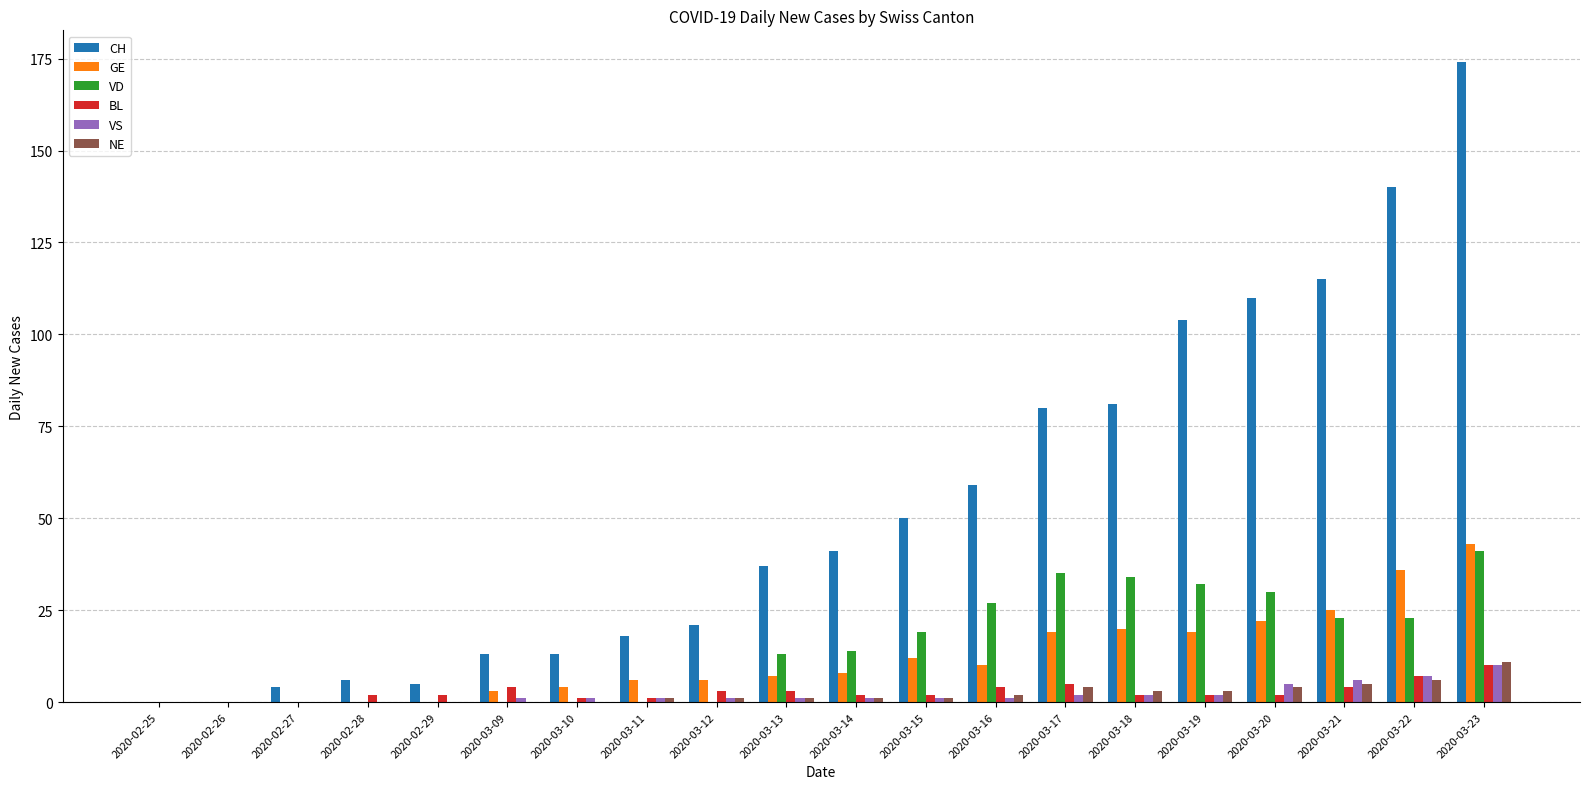

Is it true that VD equals 0 at 2020-03-09?

True